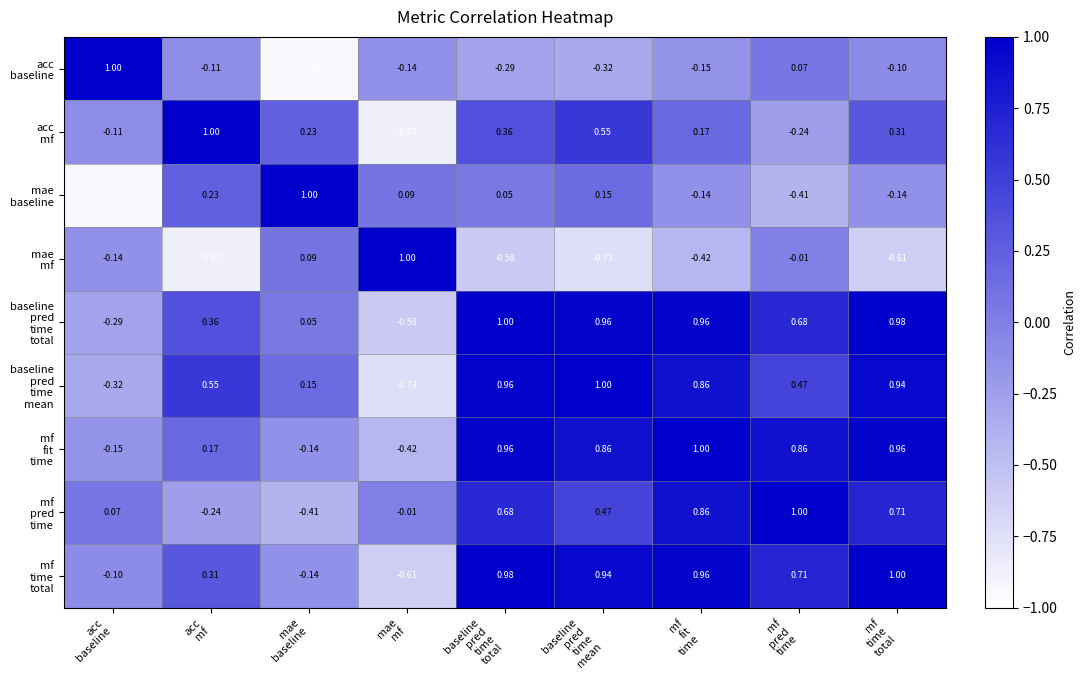

How many data points does each series have?

9